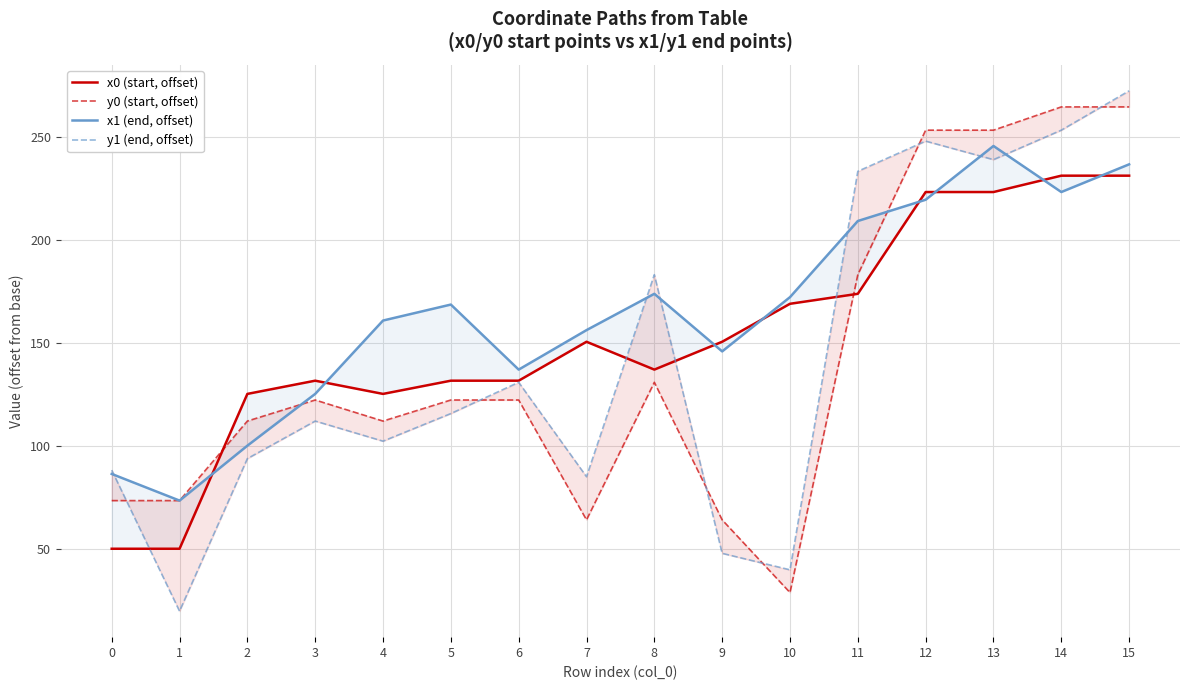

What is the highest value of the y0 (start, offset) series?

264.5